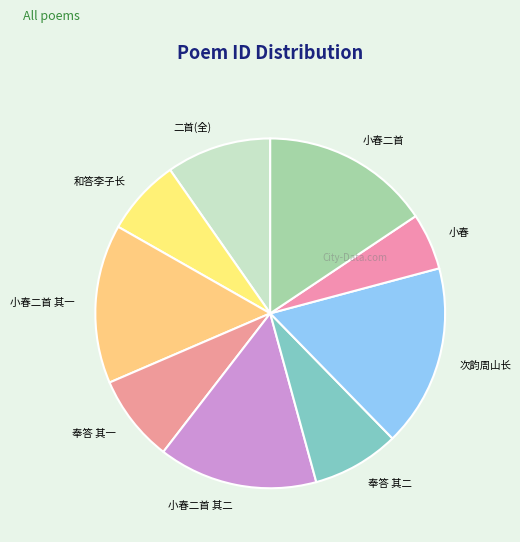

To the nearest percent, what is the difference between the largest and smallest slice percentages?

12%